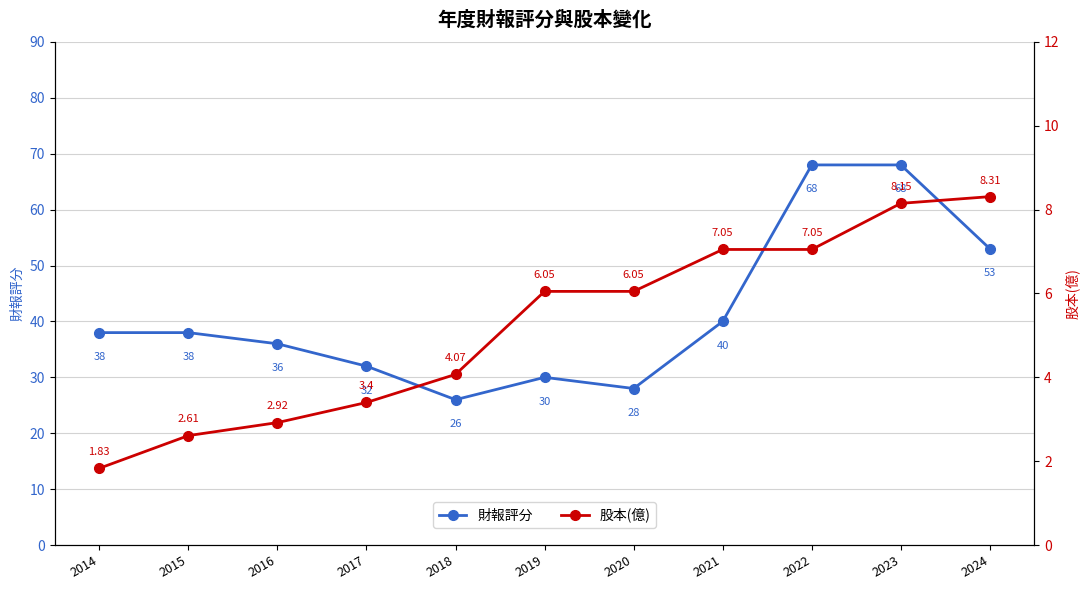

At which label is 財報評分 closest to 47?

2024